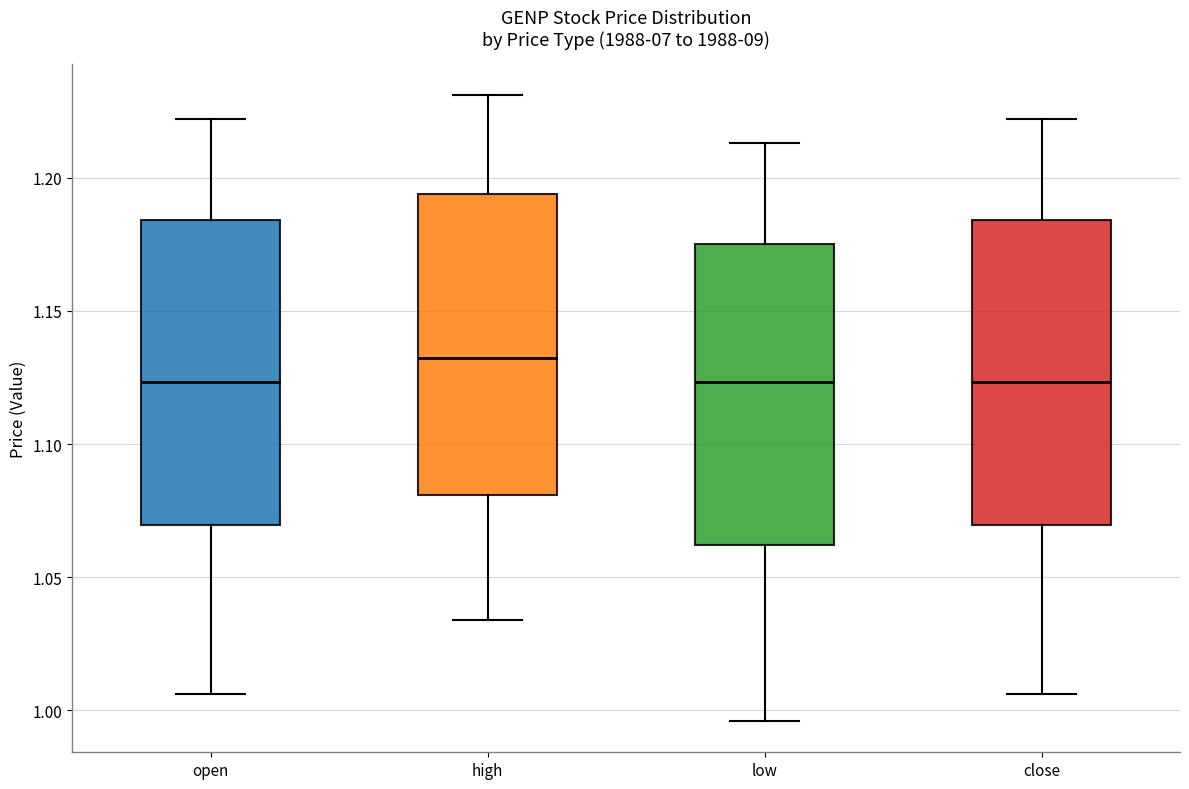

Reading left to right, read every box against the y-axis: the position of its median line, the range the box covers, and the ends of its whiskers. The values are not printed on the chart, so give them approximately, as read against the axis.

open: median 1.125, box 1.070 to 1.185, whiskers 1.005 to 1.220
high: median 1.135, box 1.080 to 1.195, whiskers 1.035 to 1.230
low: median 1.125, box 1.060 to 1.175, whiskers 0.995 to 1.215
close: median 1.125, box 1.070 to 1.185, whiskers 1.005 to 1.220